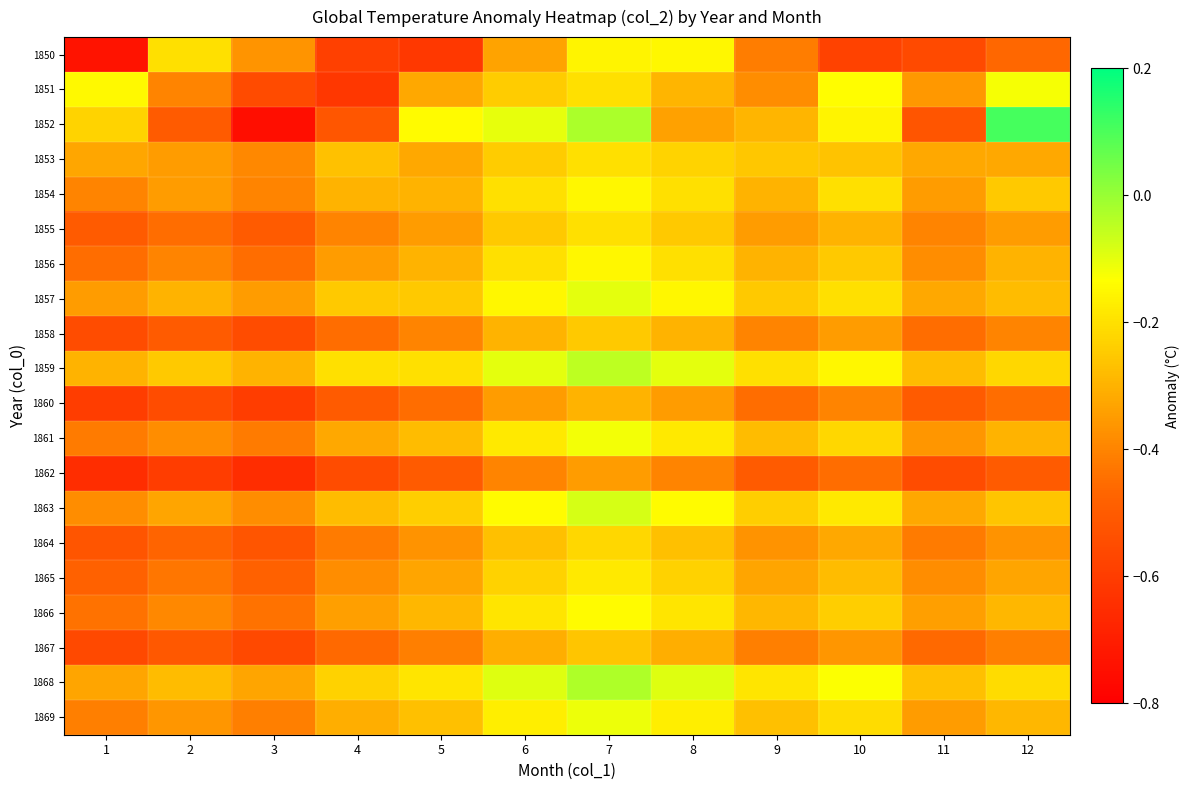

What is the maximum value shown in the chart?

0.1